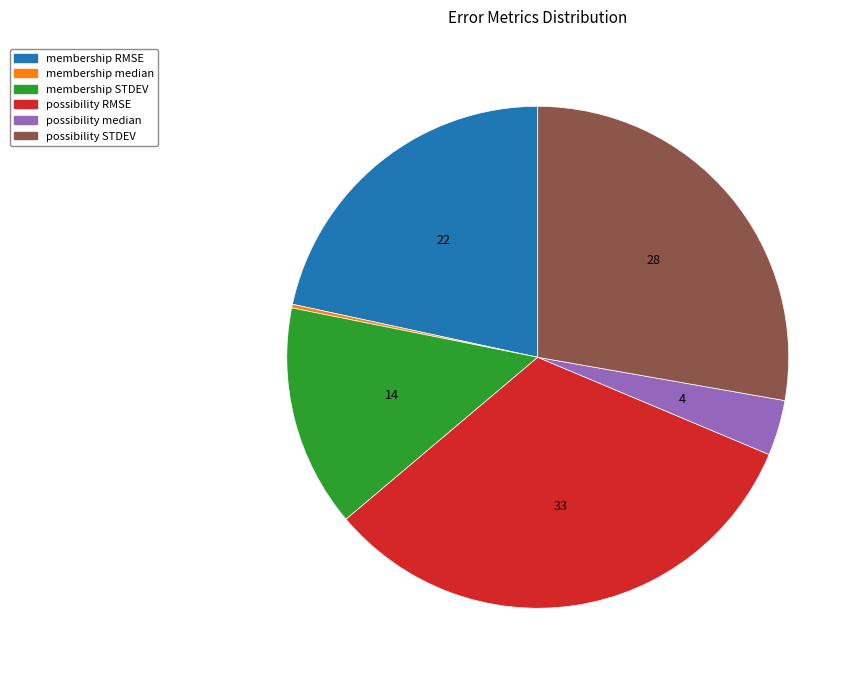

Does possibility RMSE represent more than half of the total?

No